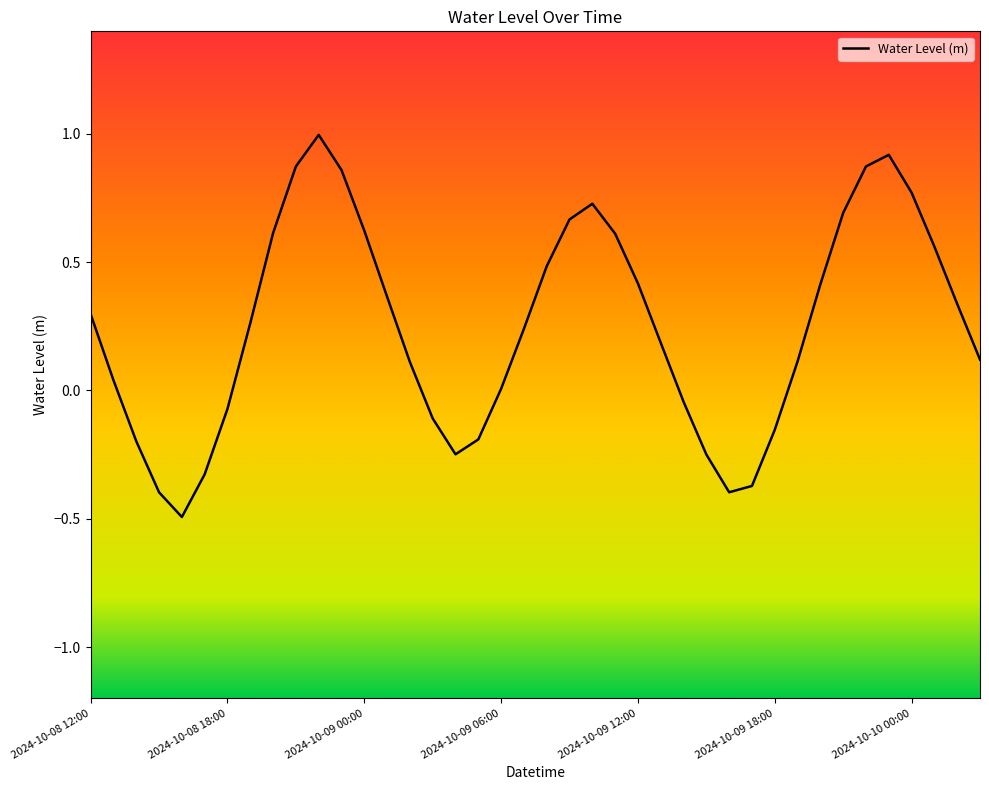

What is the maximum value shown in the chart?

1.0